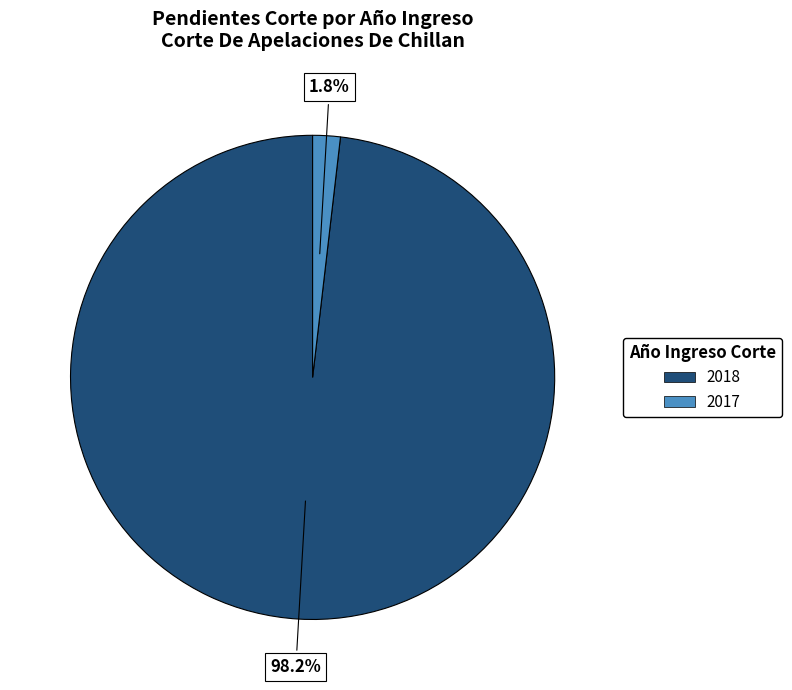

What percentage is the 2017 slice, to the nearest percent?

2%